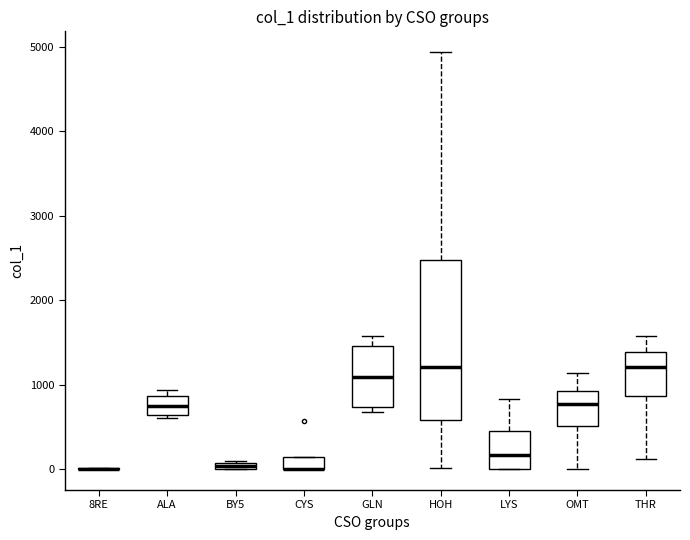

Which box is the tallest, from its lower edge to its upper edge?

HOH